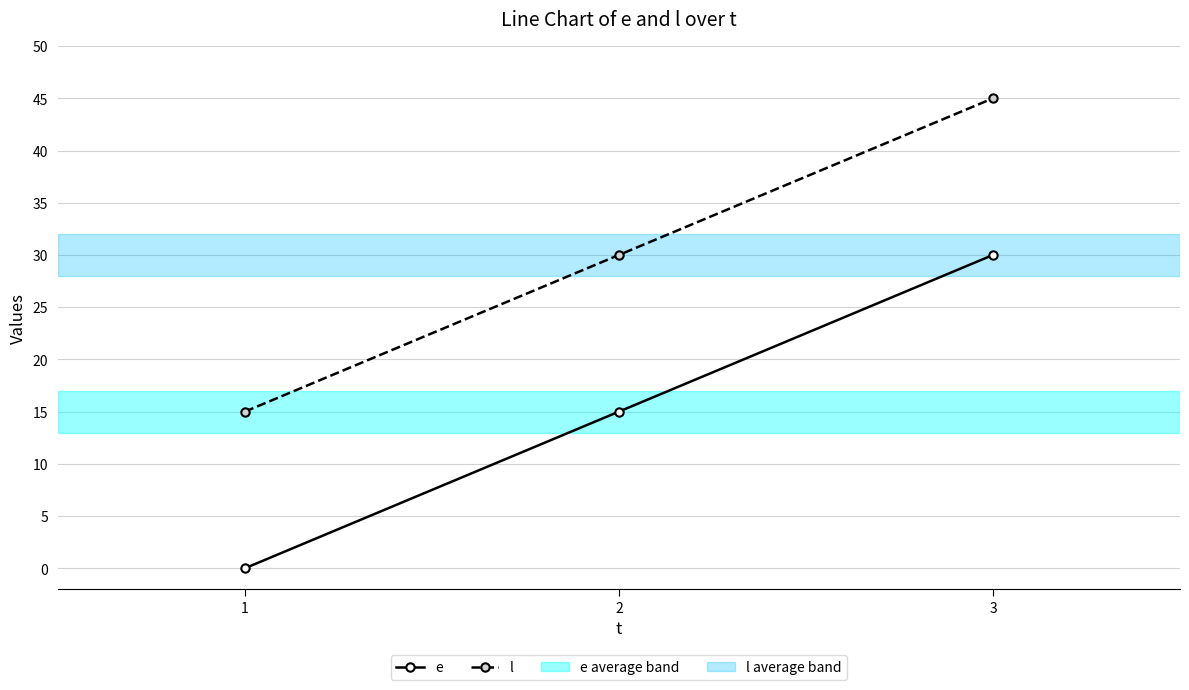

What is the difference between the highest and lowest values at 2?

15